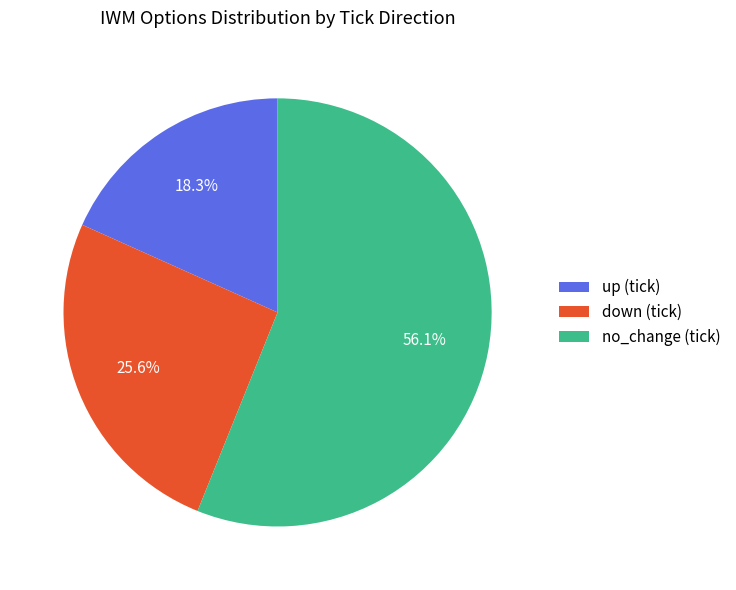

What portion of the pie excludes up?

81.7%